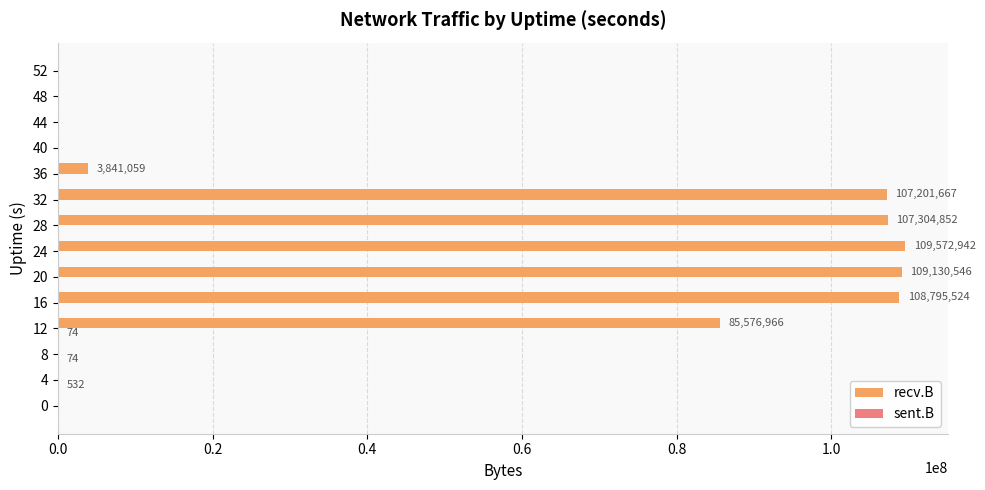

Between 8 and 28, which series saw the biggest shift?

recv.B